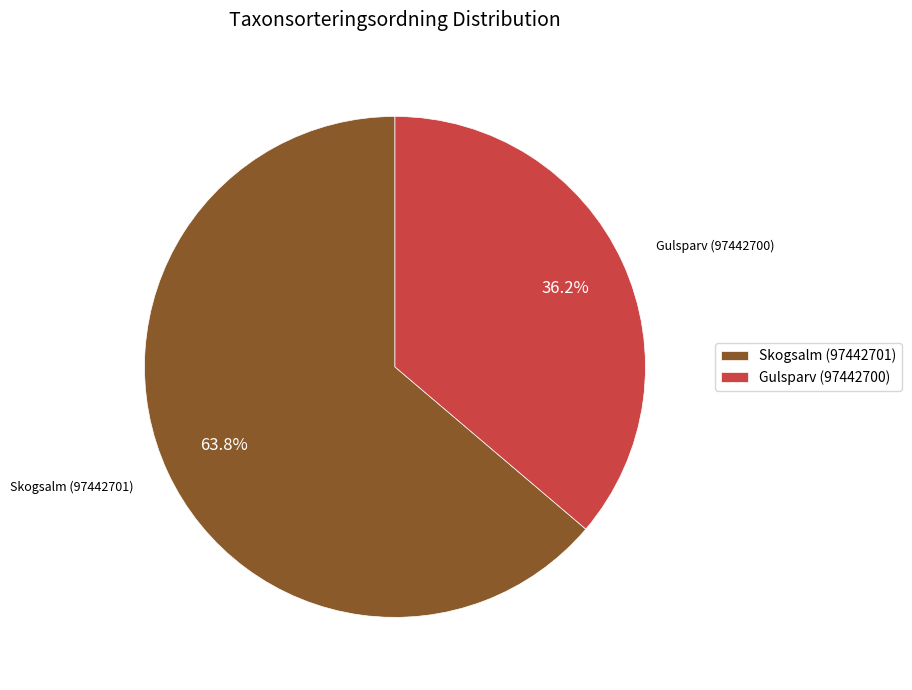

To the nearest percent, what is the difference between the largest and smallest slice percentages?

28%